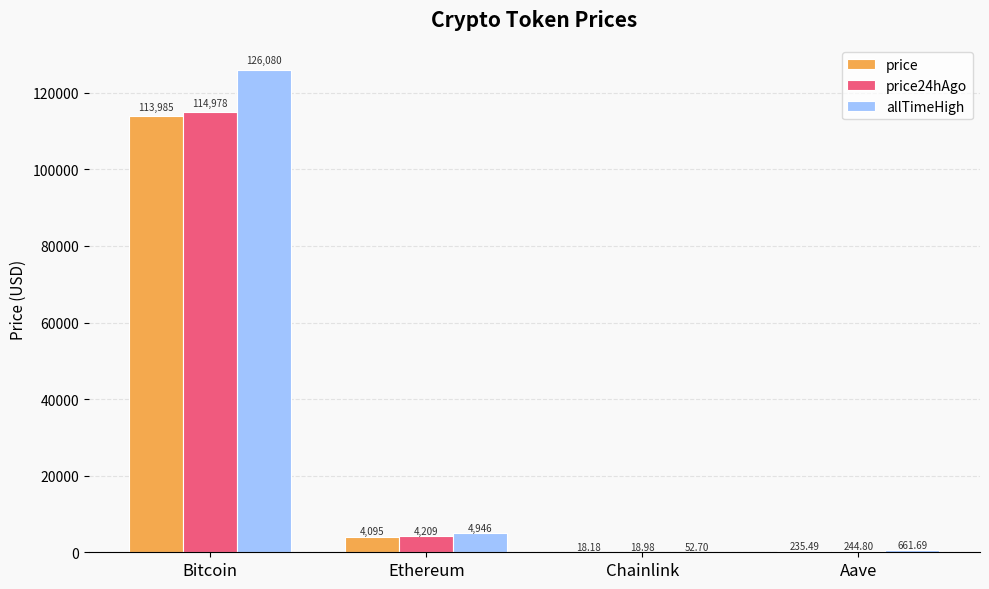

At which label is price closest to 57001?

Ethereum